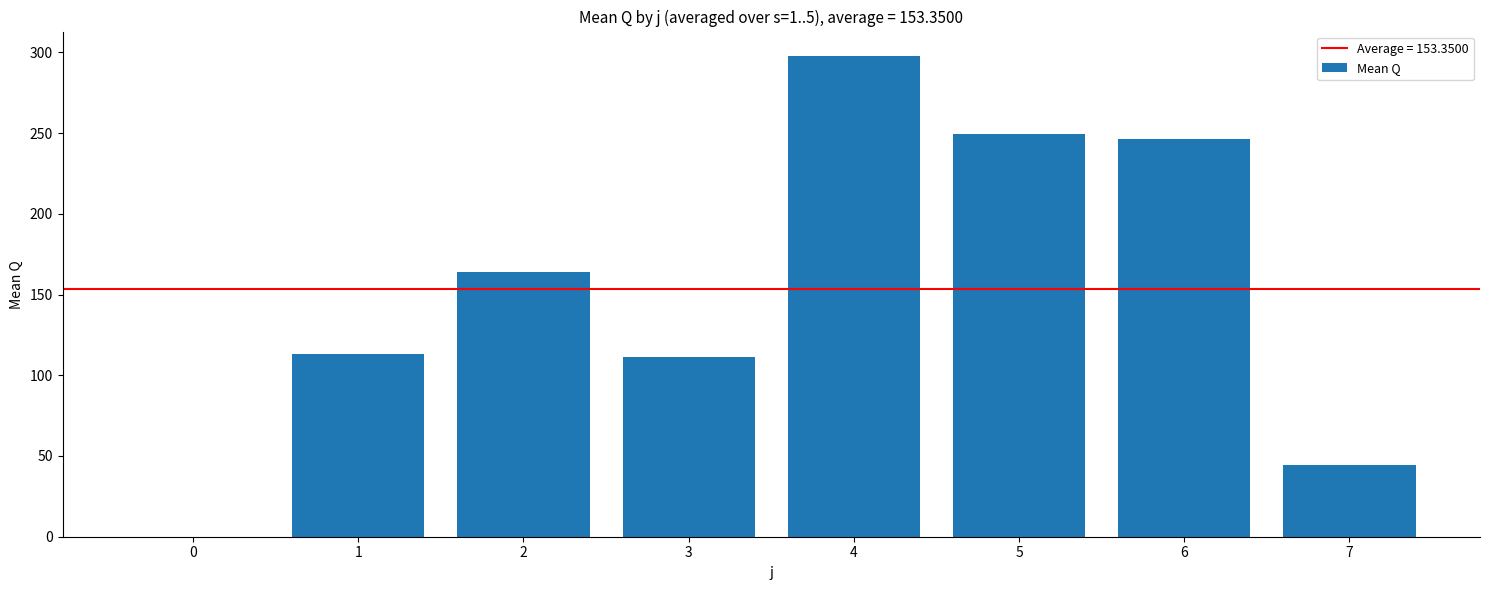

What is the ratio of the value at 6 to the value at 4?

0.8